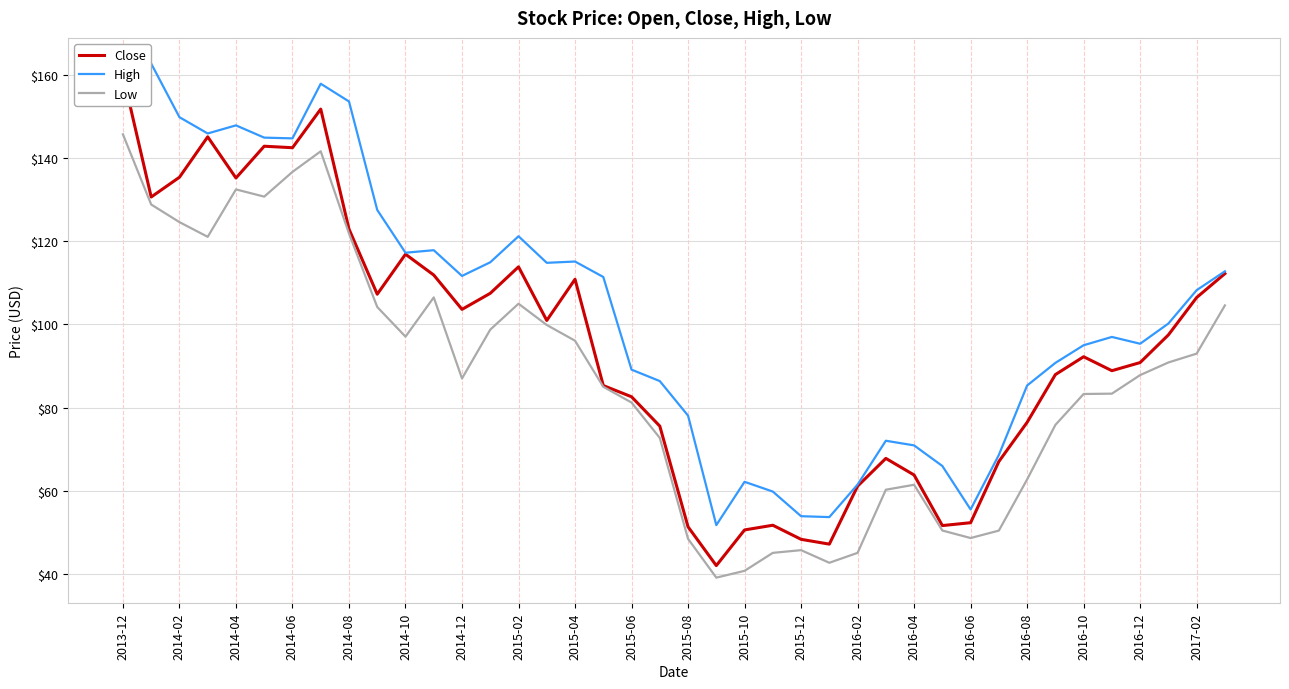

What are all the series names shown in the legend?

Close, High, Low